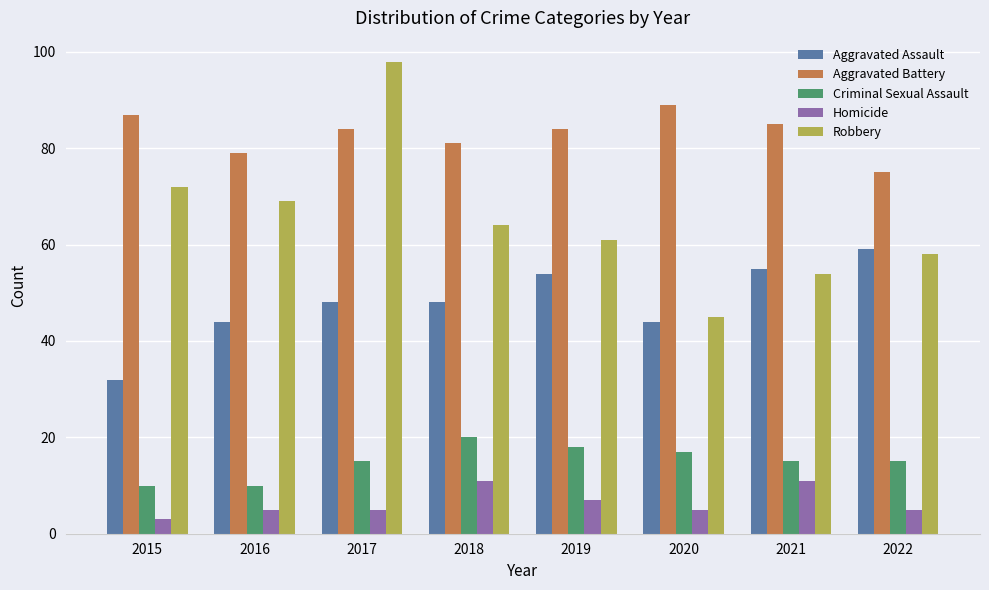

Which series has the widest spread of values?

Robbery